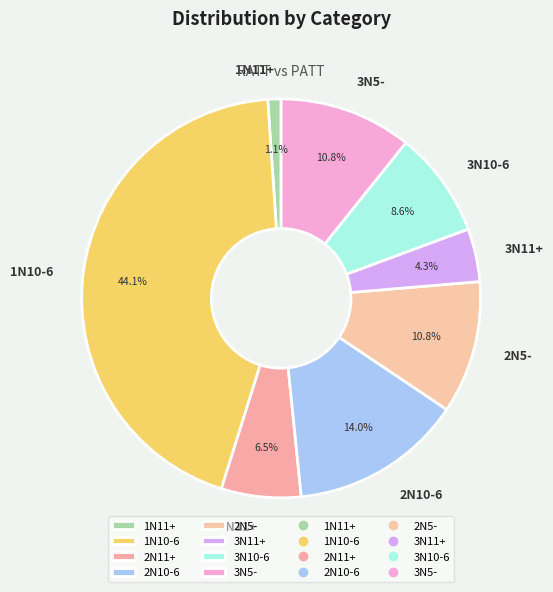

To the nearest percent, what is the combined percentage of 3N5- and 1N11+?

12%